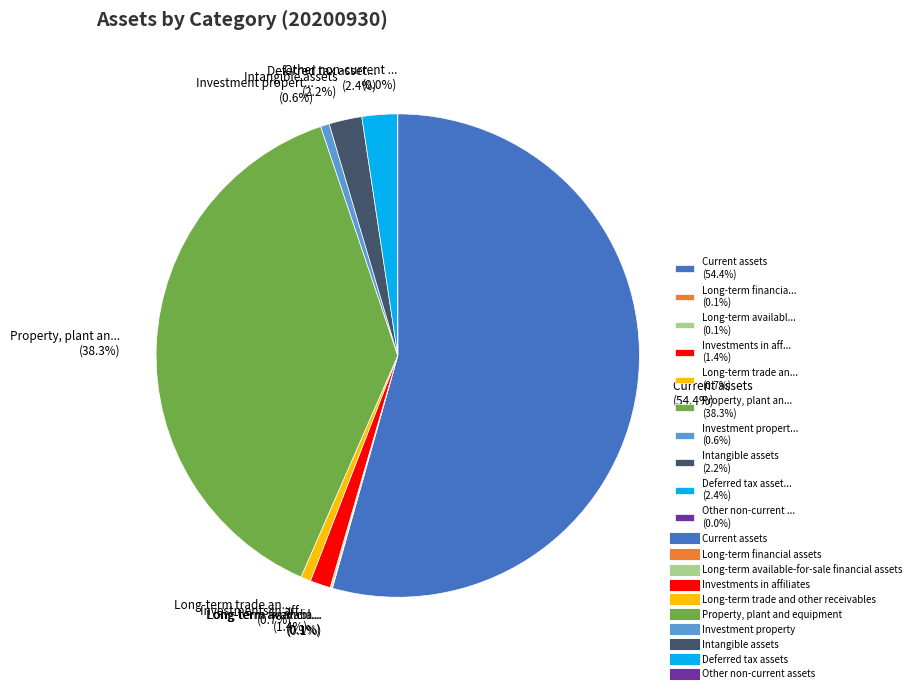

Which category has the biggest portion of the pie?

Current assets (54.4%)